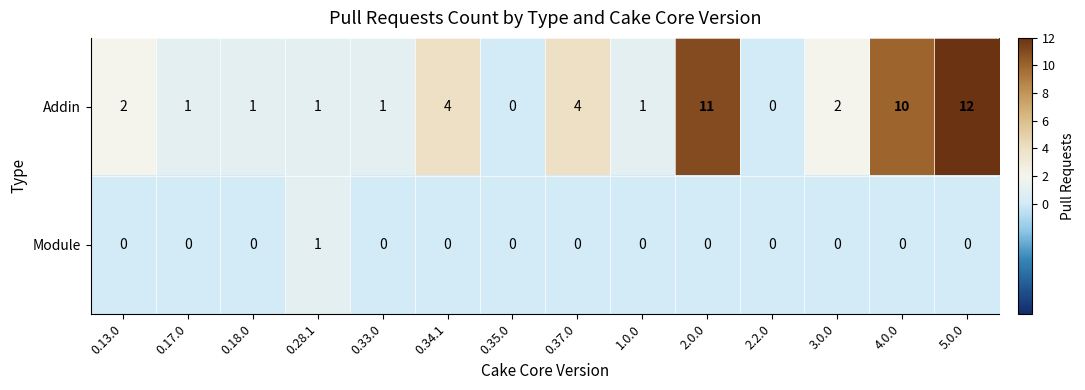

Reading left to right, transcribe all the data shown in this chart.

Addin: 0.13.0=2	0.17.0=1	0.18.0=1	0.28.1=1	0.33.0=1	0.34.1=4	0.35.0=0	0.37.0=4	1.0.0=1	2.0.0=11	2.2.0=0	3.0.0=2	4.0.0=10	5.0.0=12
Module: 0.13.0=0	0.17.0=0	0.18.0=0	0.28.1=1	0.33.0=0	0.34.1=0	0.35.0=0	0.37.0=0	1.0.0=0	2.0.0=0	2.2.0=0	3.0.0=0	4.0.0=0	5.0.0=0